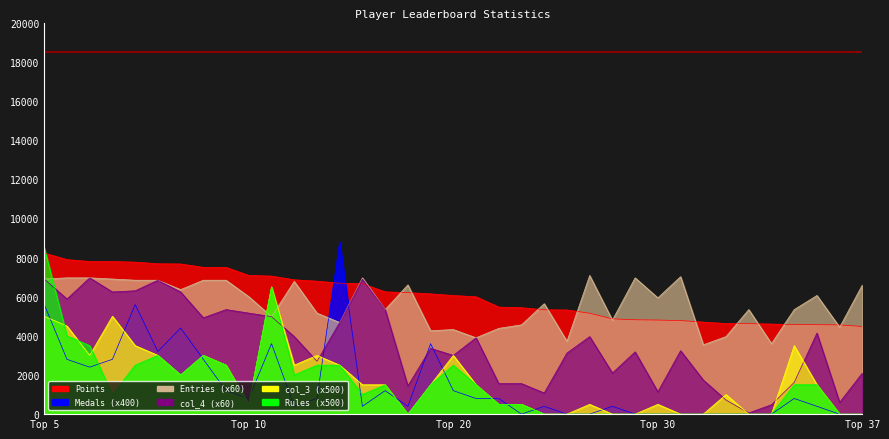

What is the sum of all Rules values?

56000